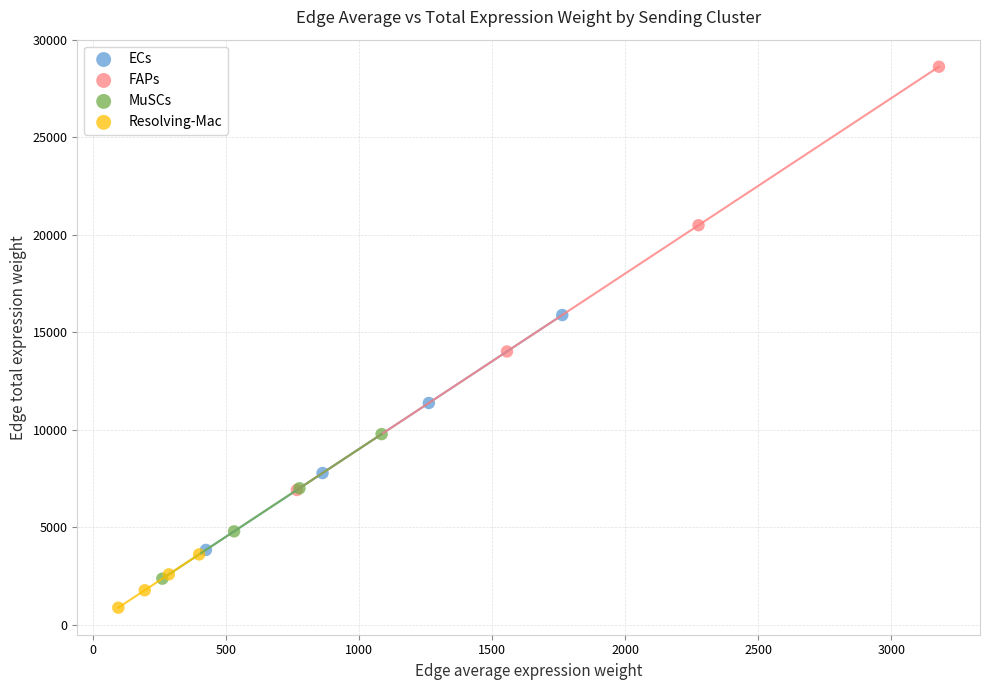

Which series has the widest spread of Y values?

FAPs